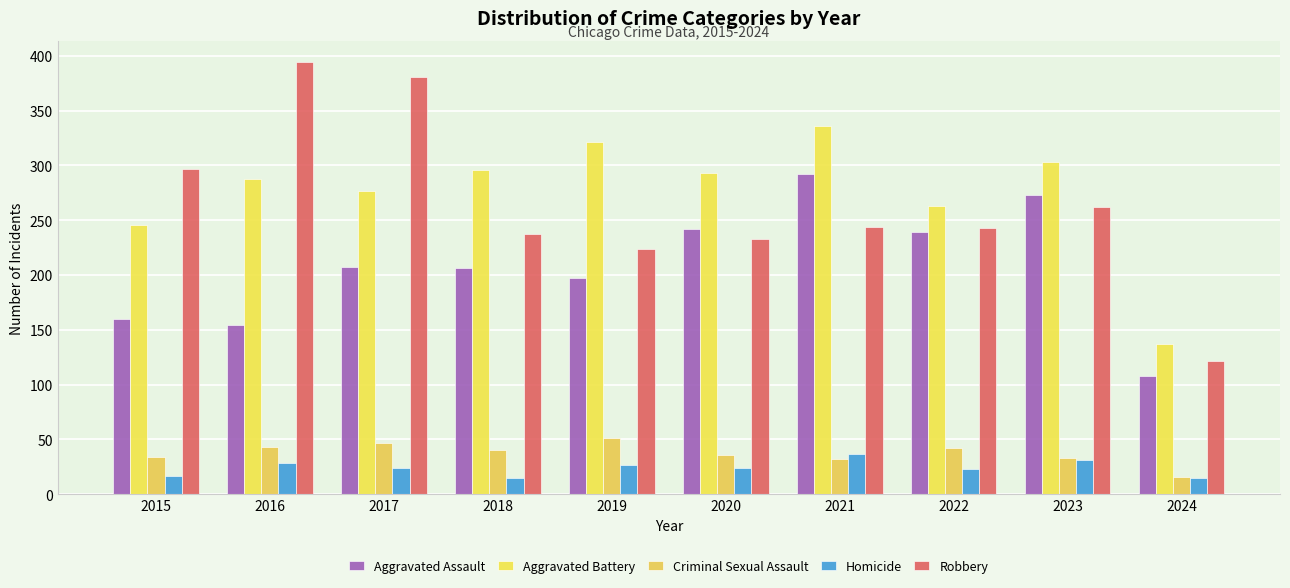

What is the approximate value of Homicide at 2016?

29